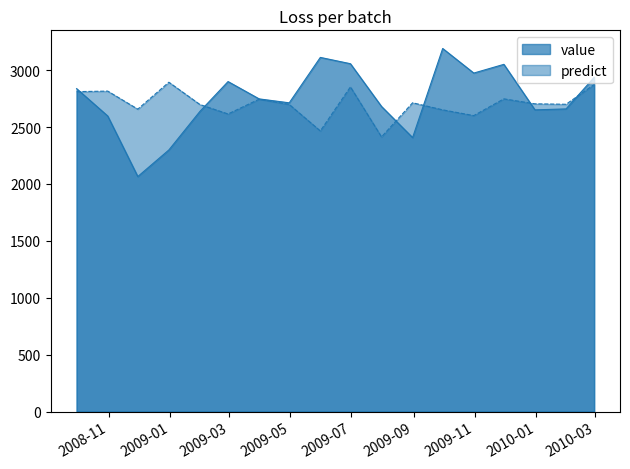

The value series shows 2899.4 at 2009-02-28. True or false?

True